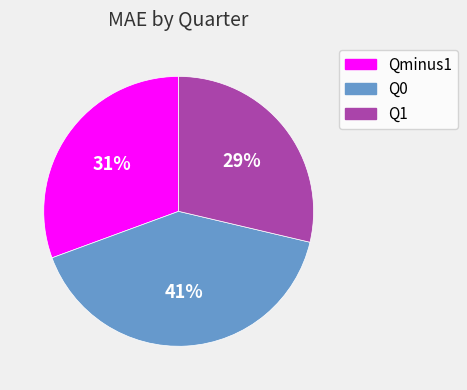

To the nearest percent, what is the average slice percentage?

33%